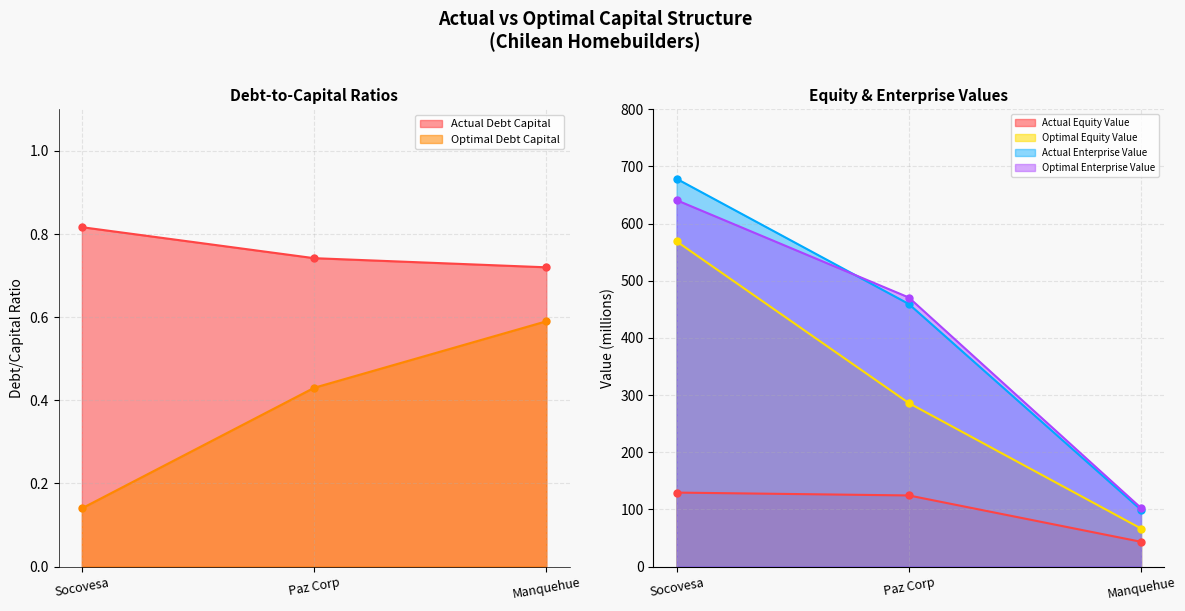

How many data points in optimal_enterprise_value are less than 470?

1